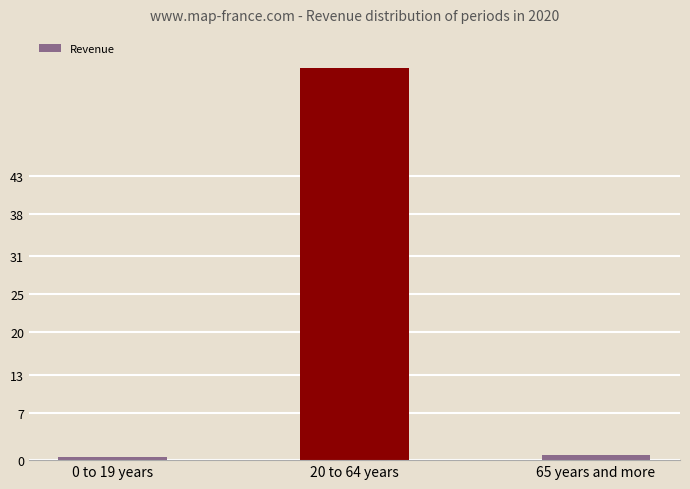

The chart shows a value of 702920 at 65 years and more. True or false?

False